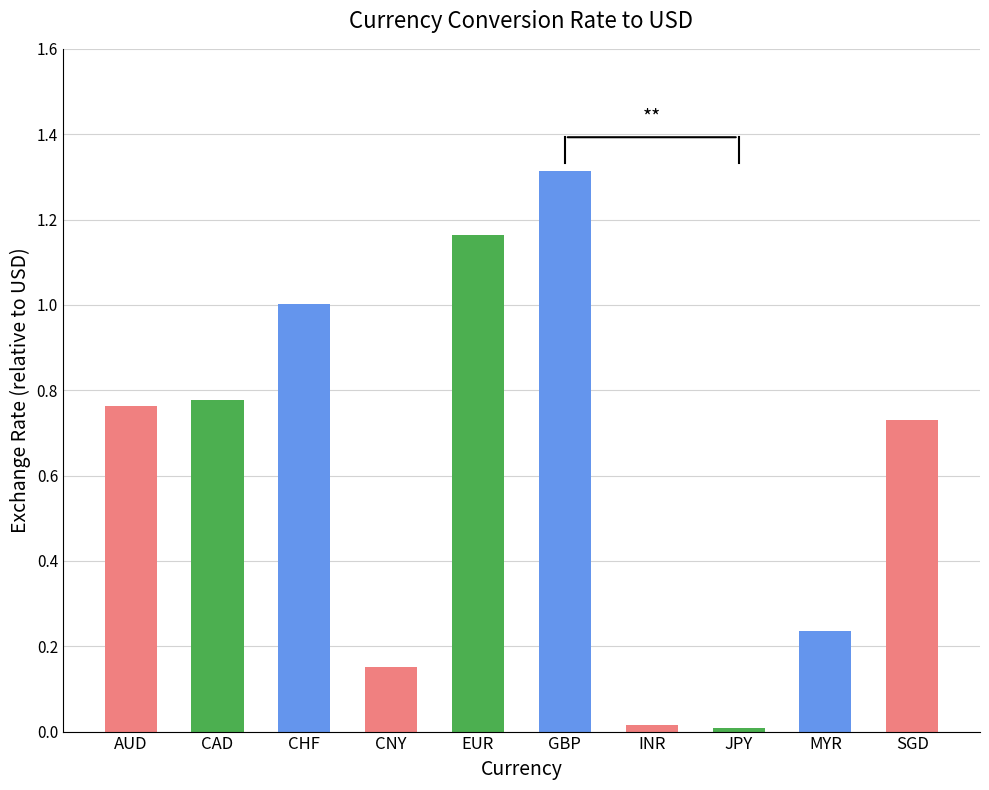

How many data points does each series have?

10